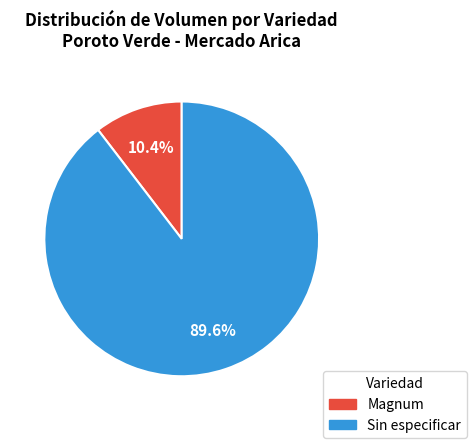

True or false: Sin especificar accounts for 35% of the total.

False